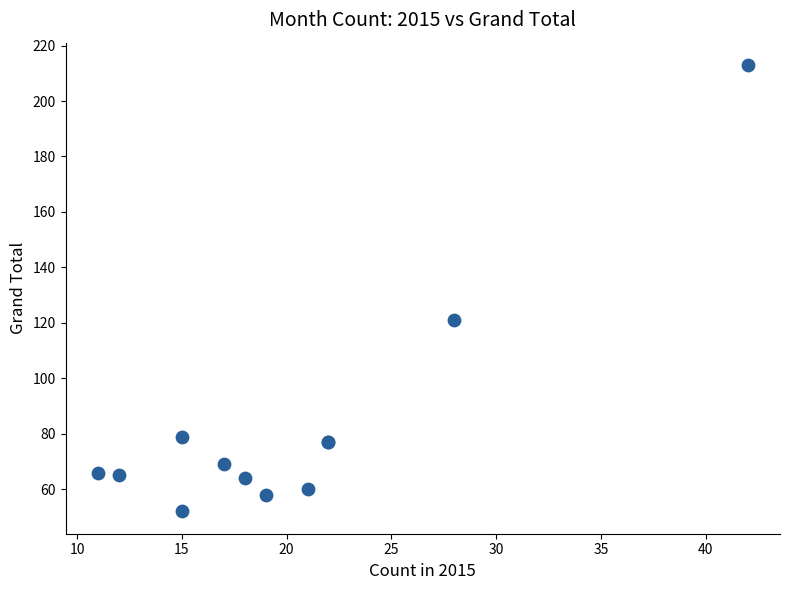

What Y value in the scatter plot is closest to 132?

121